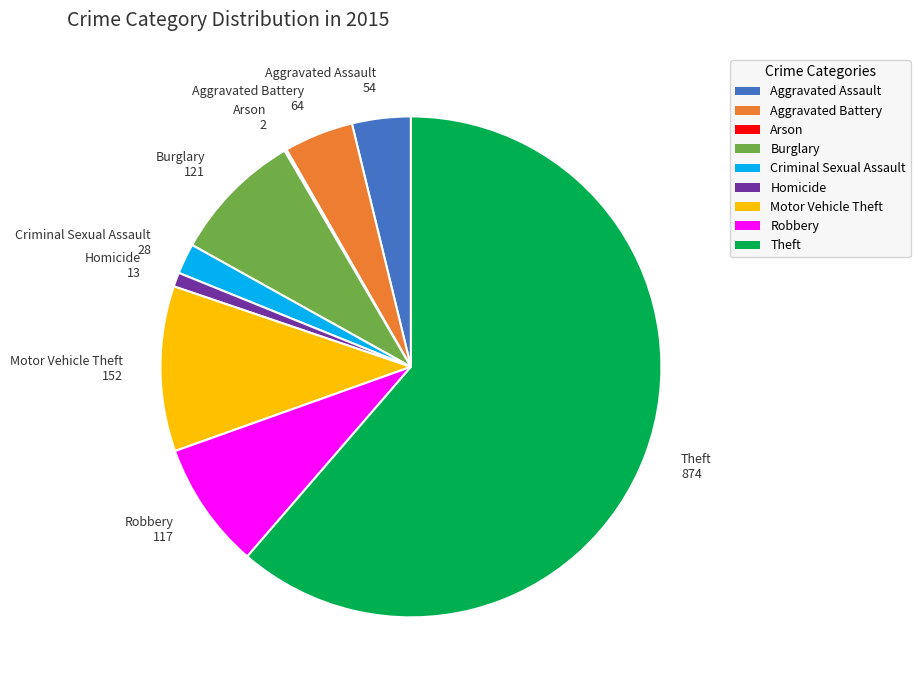

Which has a higher value, Aggravated Battery or Motor Vehicle Theft?

Motor Vehicle Theft